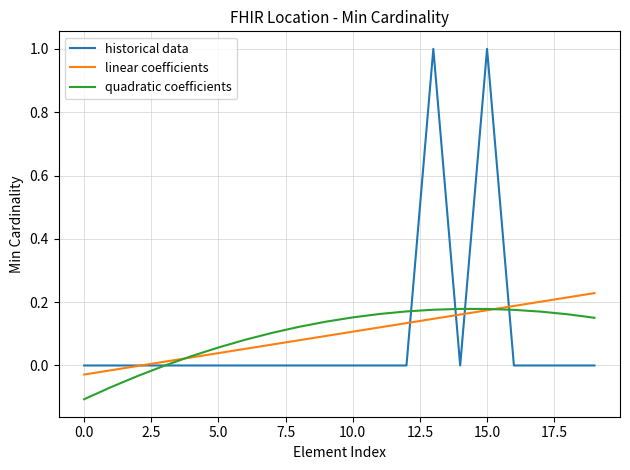

Which series has the widest spread of values?

historical data